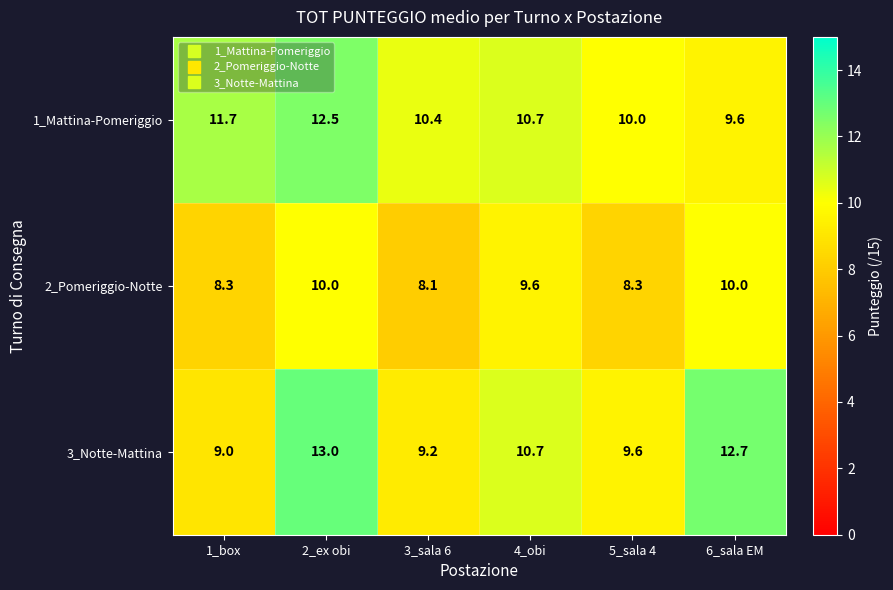

Reading left to right, what are all the values shown in this chart?

1_Mattina-Pomeriggio: 1_box=11.7	2_ex obi=12.5	3_sala 6=10.4	4_obi=10.7	5_sala 4=10.0	6_sala EM=9.6
2_Pomeriggio-Notte: 1_box=8.3	2_ex obi=10.0	3_sala 6=8.1	4_obi=9.6	5_sala 4=8.3	6_sala EM=10.0
3_Notte-Mattina: 1_box=9.0	2_ex obi=13.0	3_sala 6=9.2	4_obi=10.7	5_sala 4=9.6	6_sala EM=12.7